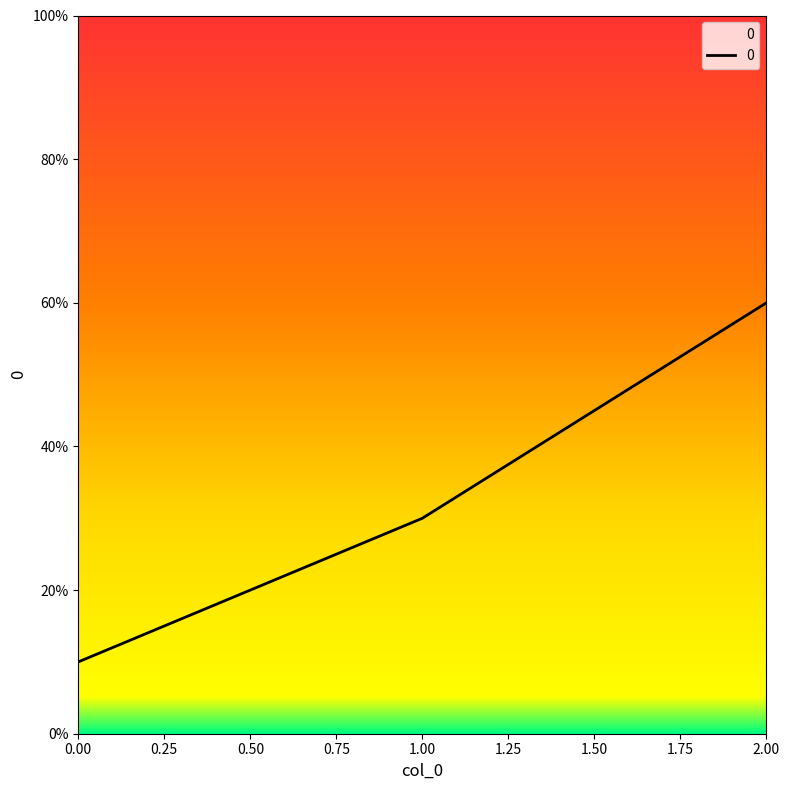

The chart shows a value of 10 at 0.00. True or false?

True